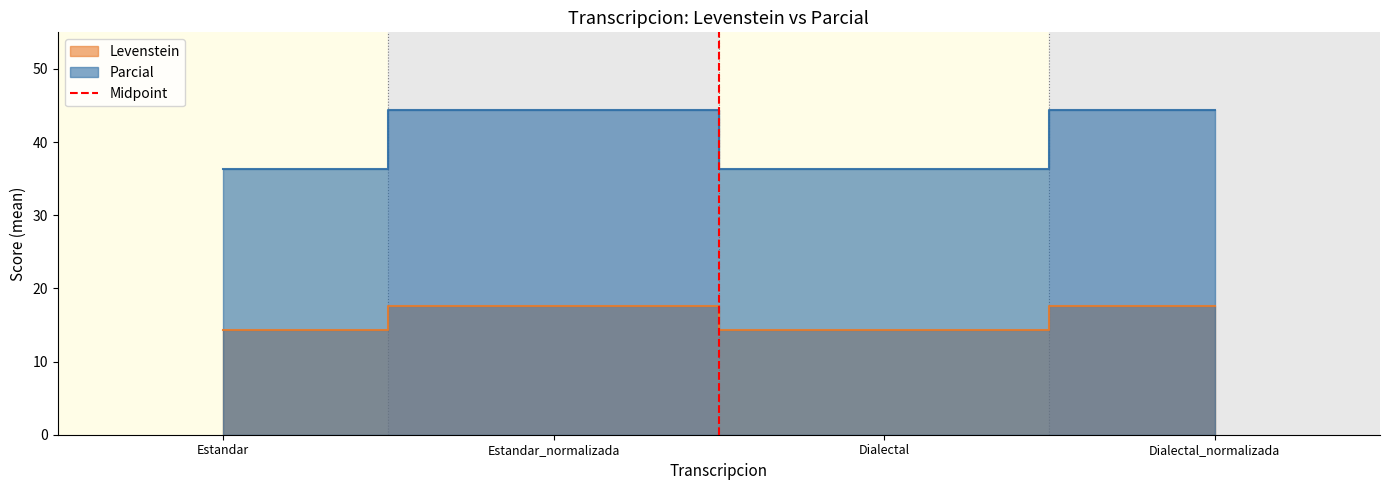

The value at Estandar_normalizada is 0. True or false?

False